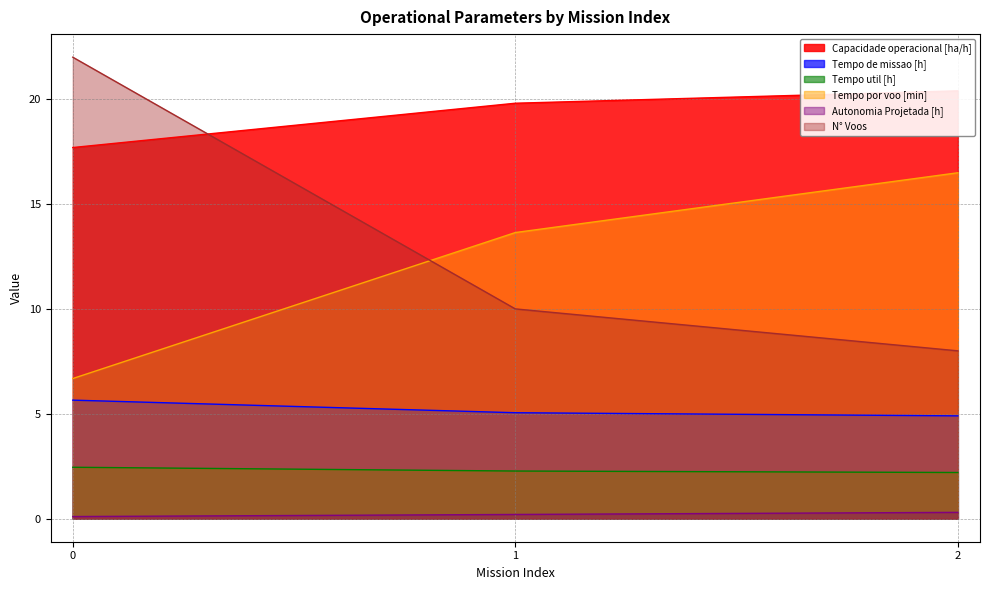

Rank the series at 0 from highest to lowest value.

N° Voos, Capacidade operacional [ha/h], Tempo por voo [min], Tempo de missao [h], Tempo util [h], Autonomia Projetada [h]